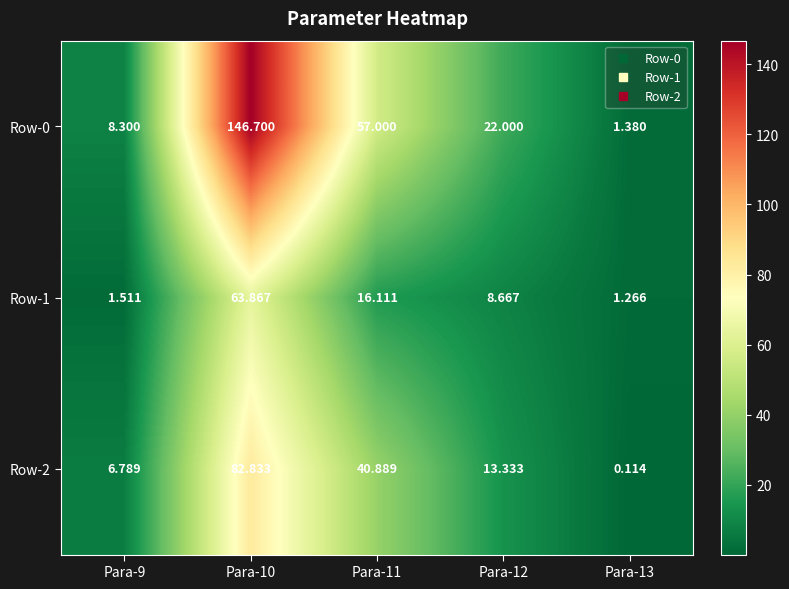

Is the value of Row-0 at Para-11 greater than the value of Row-1 at Para-12?

Yes